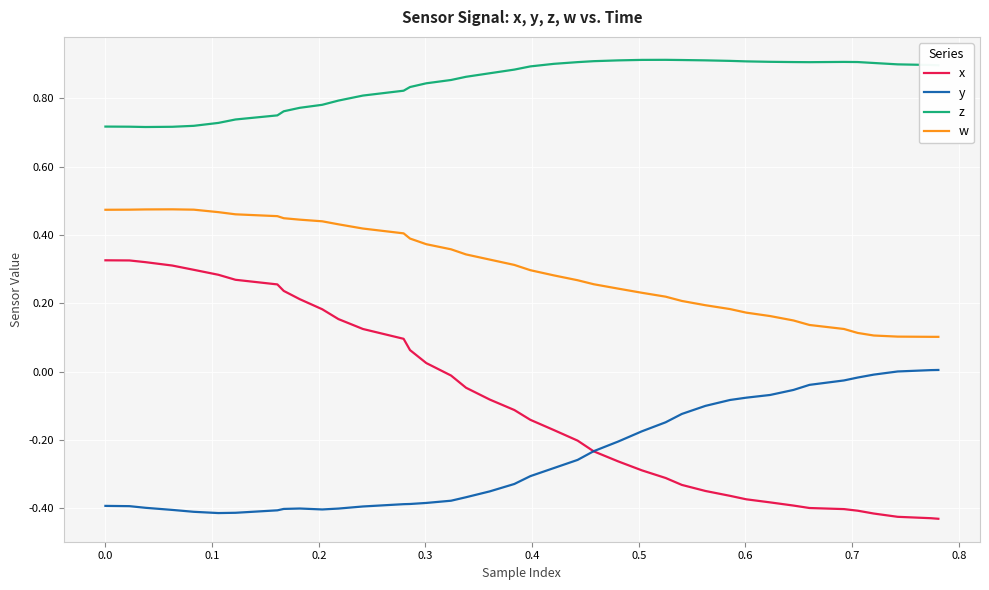

What are all the series names shown in the legend?

x, y, z, w